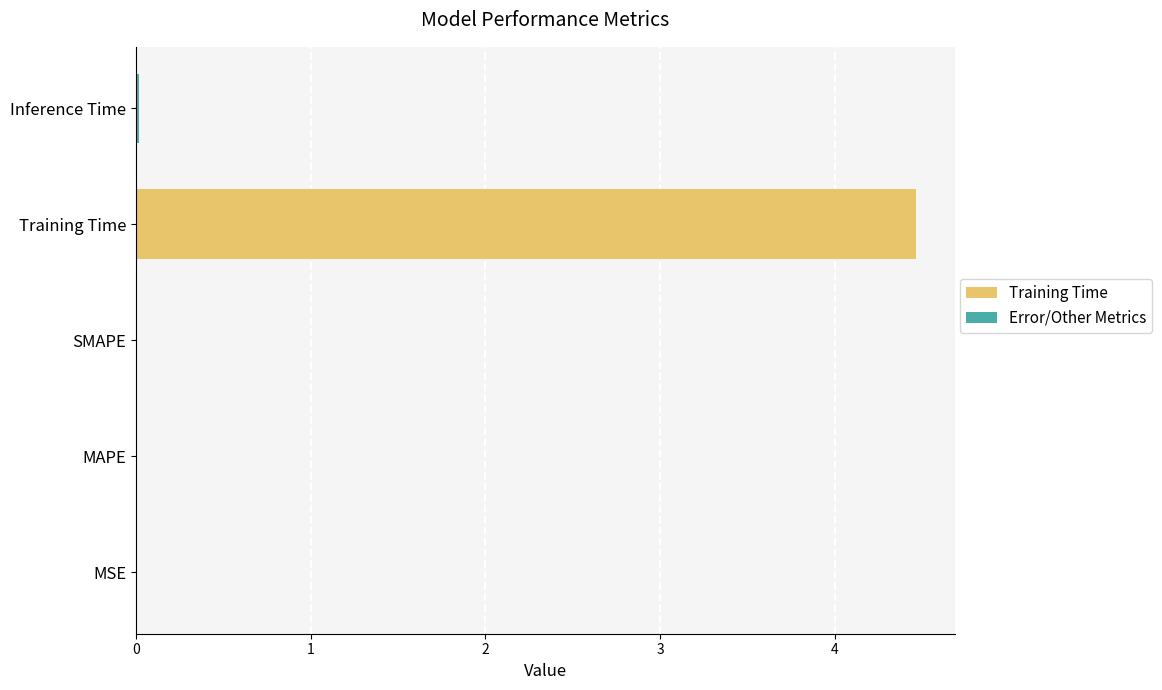

The chart shows a value of 0.0 at SMAPE. True or false?

True